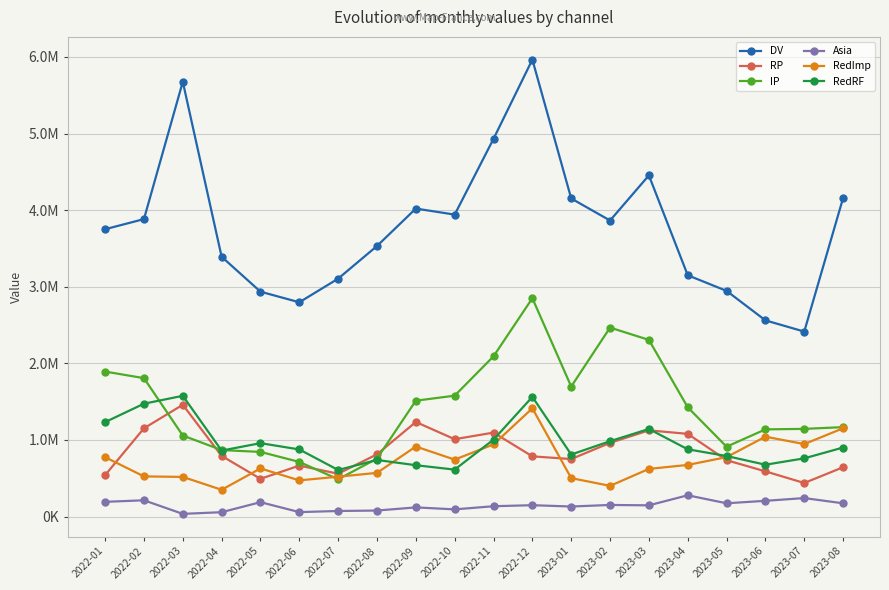

At which category does the chart reach its peak across all series?

2022-12